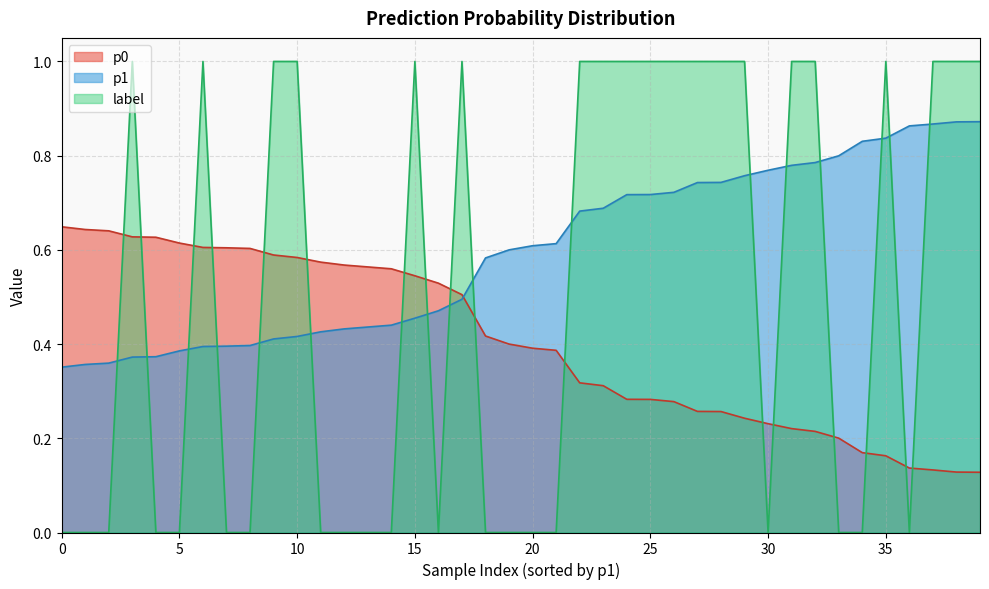

Rank the series by their maximum value, from lowest to highest.

p0, p1, label